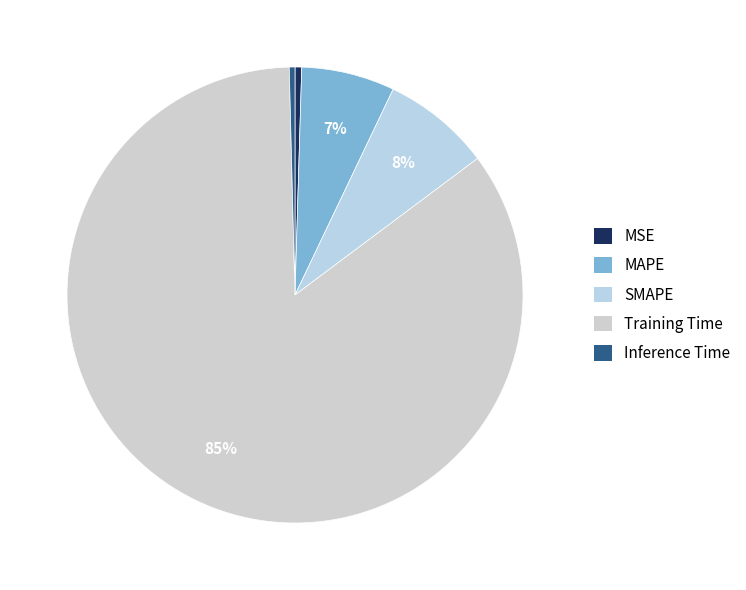

True or false: MSE accounts for 0% of the total.

True